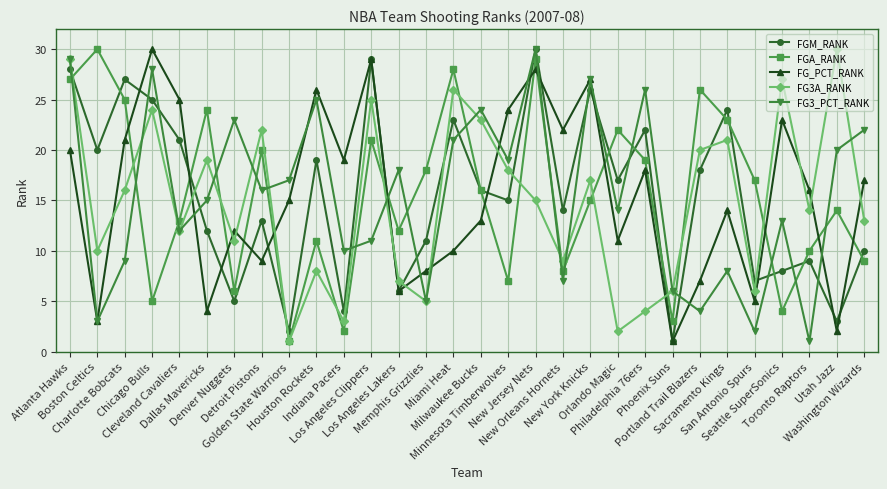

The FG_PCT_RANK series shows 24 at Golden State Warriors. True or false?

False